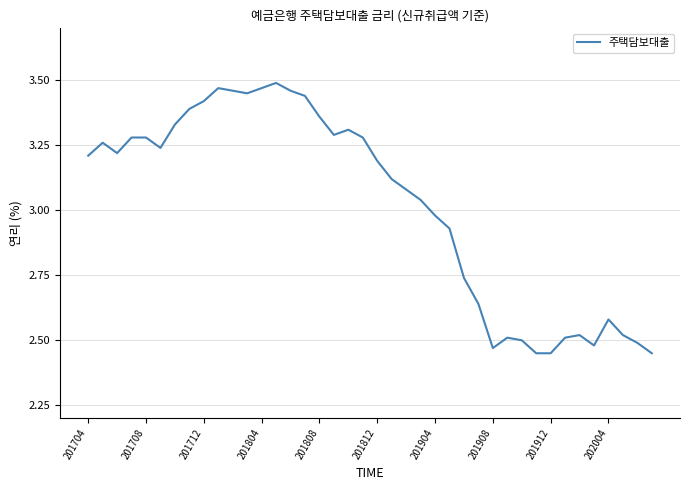

Where does the data first go above 3?

201704